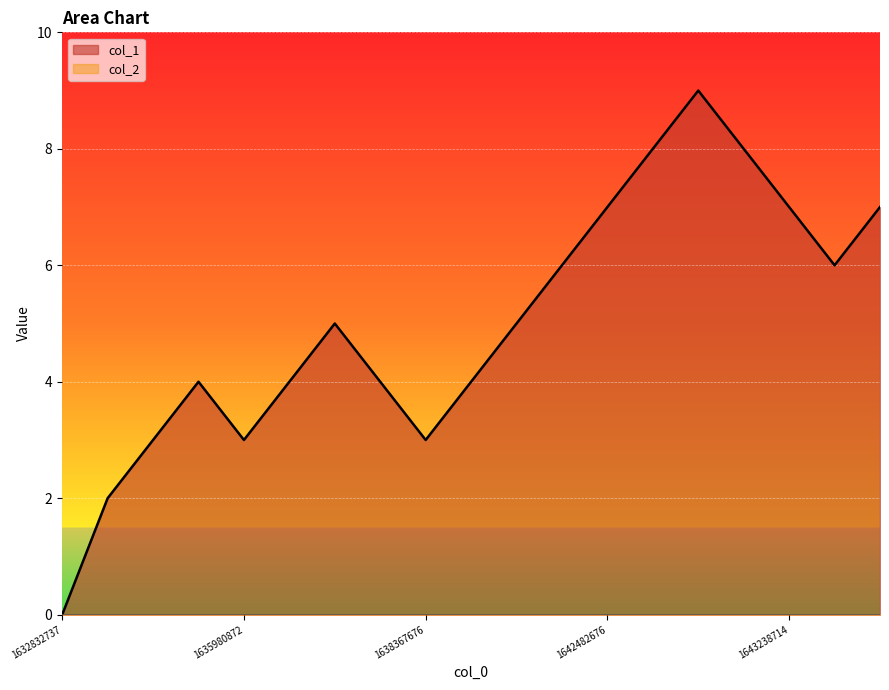

Which has a higher value, 1642482676 or 1642713003?

1642713003